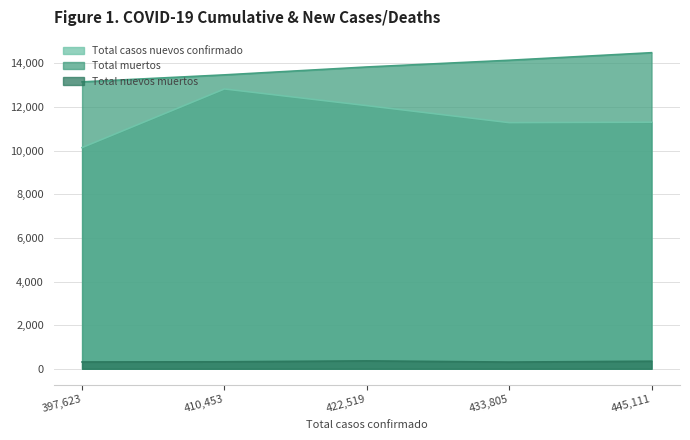

True or false: Total nuevos muertos has more than 2 interior local peaks.

False